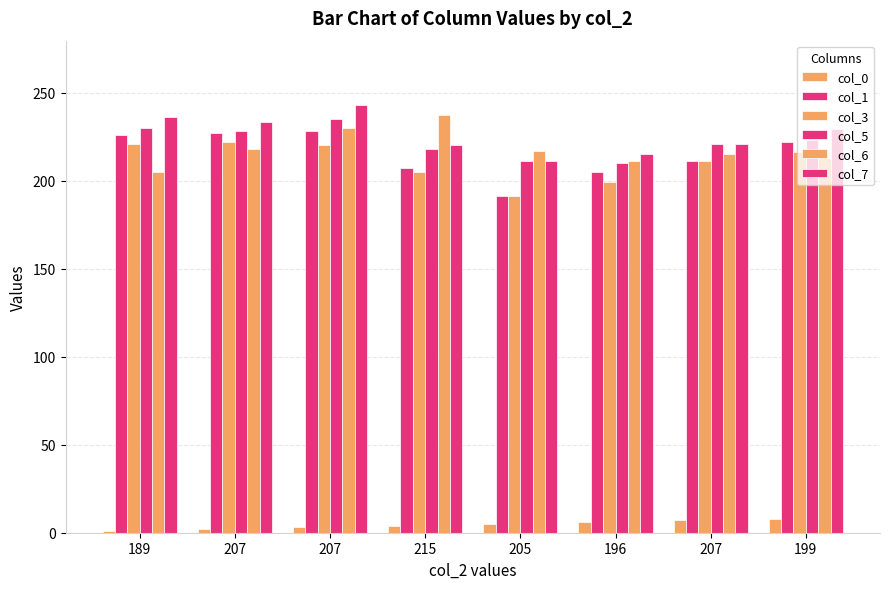

Which label corresponds to the largest value in the chart?

207